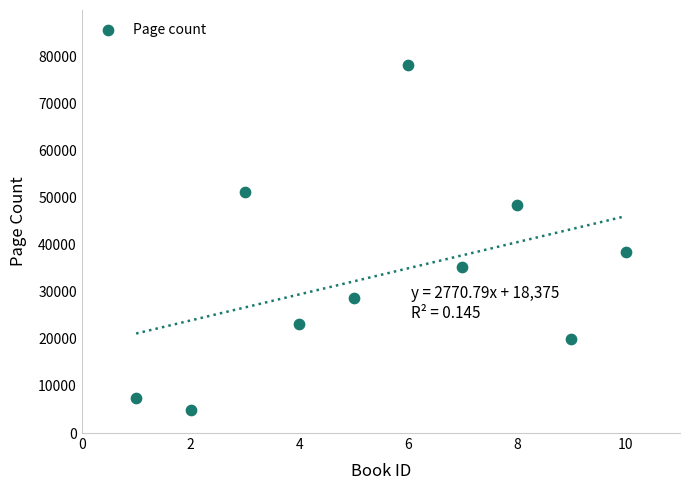

What is the range of X values (max minus min)?

9